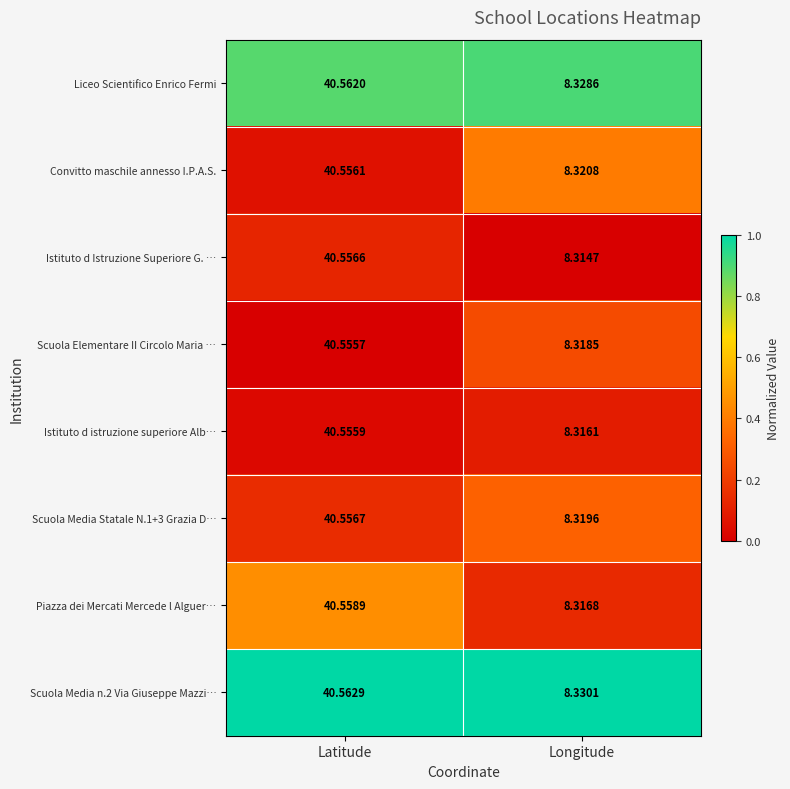

Which series has the widest spread of values?

Piazza dei Mercati Mercede l Alguer…